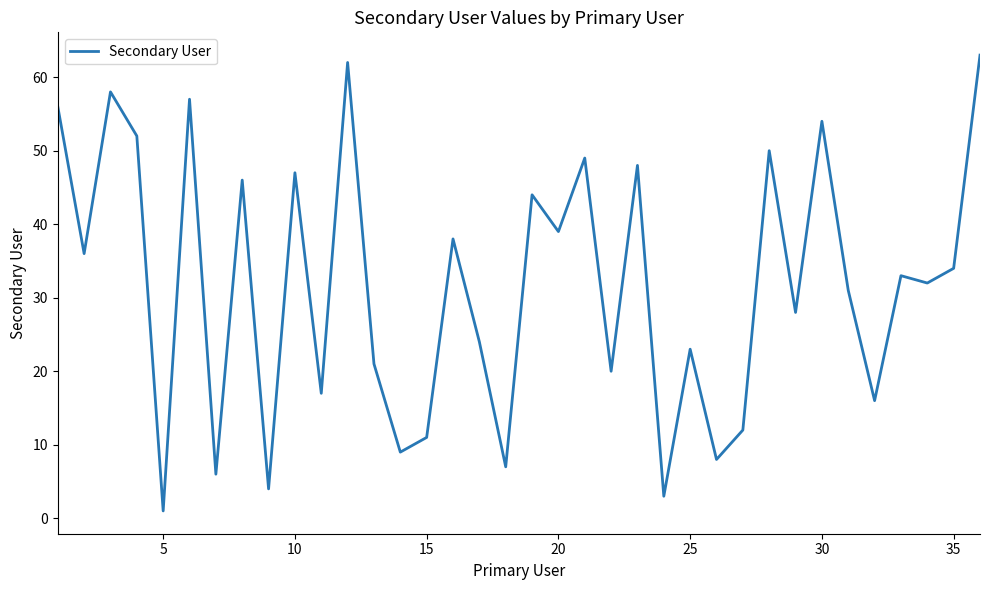

What is the difference between the maximum and minimum values?

62